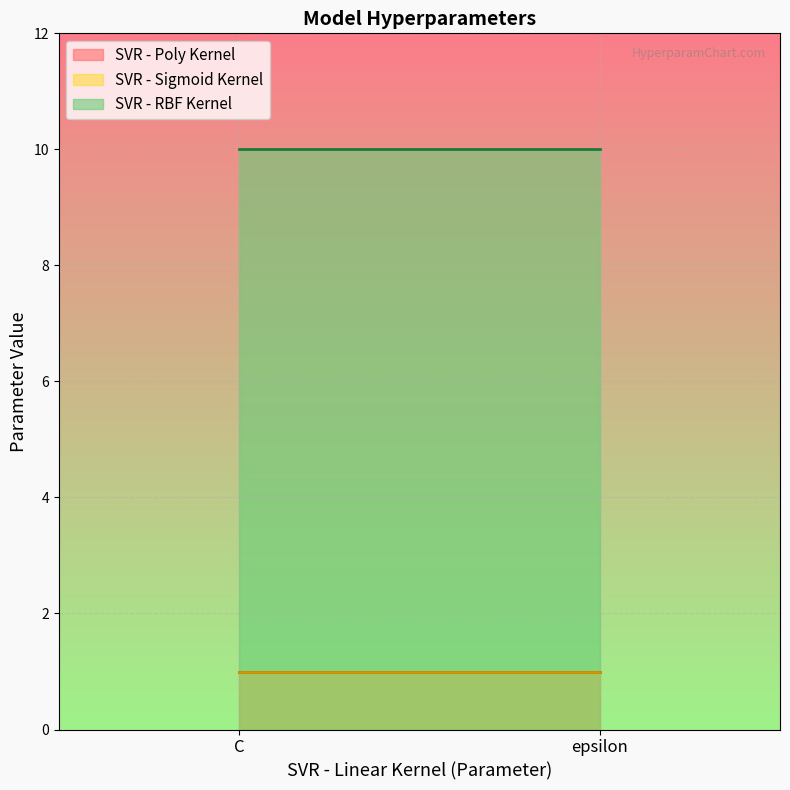

What is the ratio of the value at x_values to the value at 1?

1.0